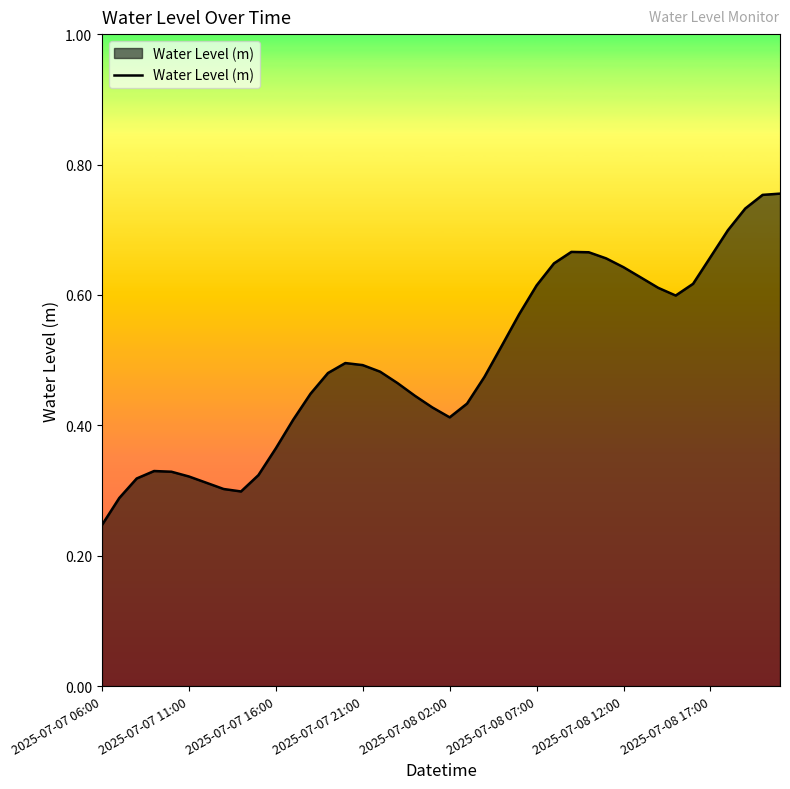

At which category does the chart reach its minimum across all series?

2025-07-07 06:00